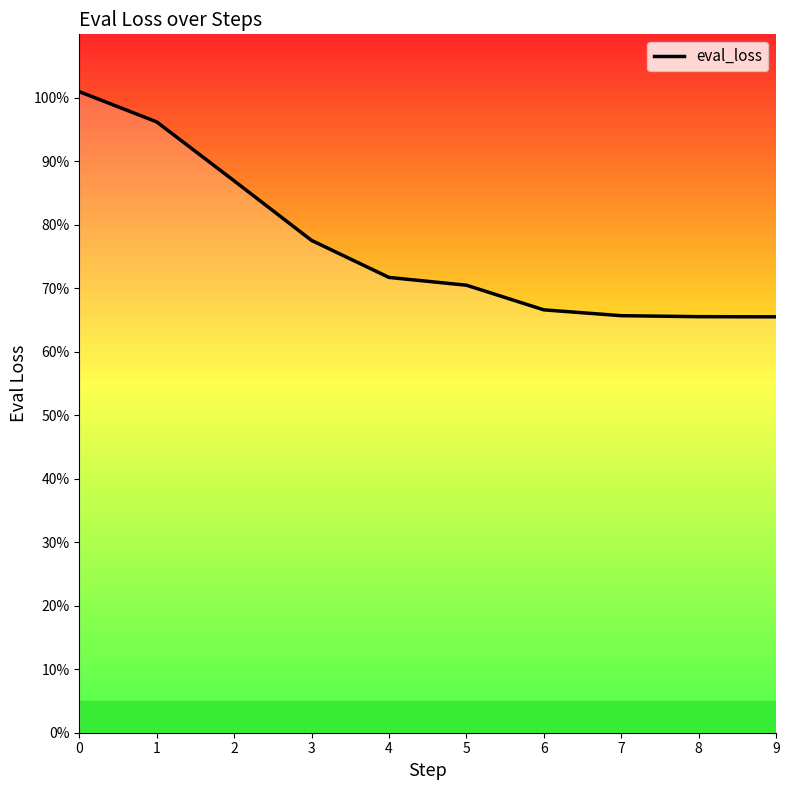

List the labels in order of value, largest first.

0, 1, 2, 3, 4, 5, 6, 7, 8, 9